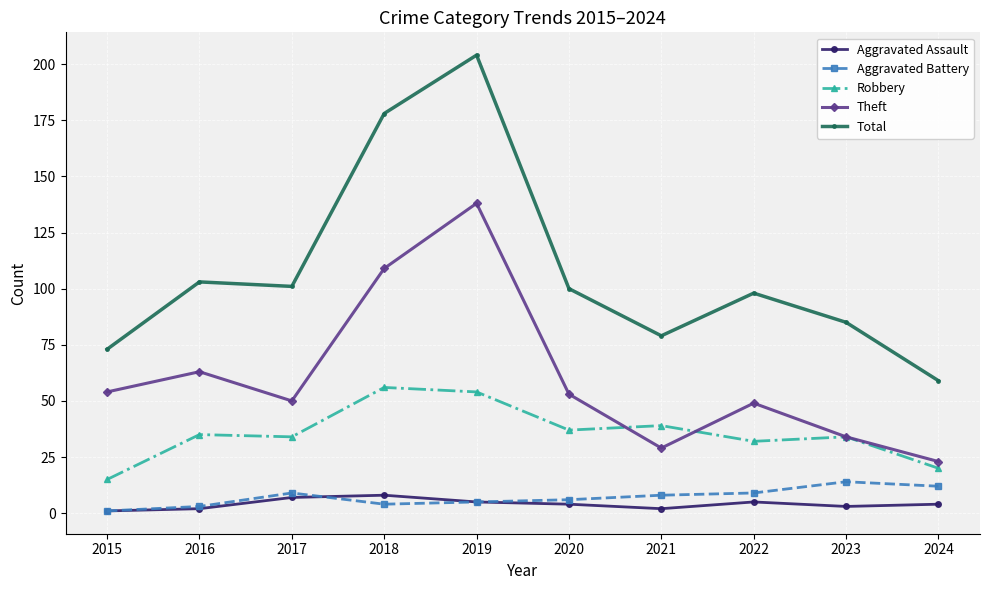

Which series has the widest spread of values?

Total